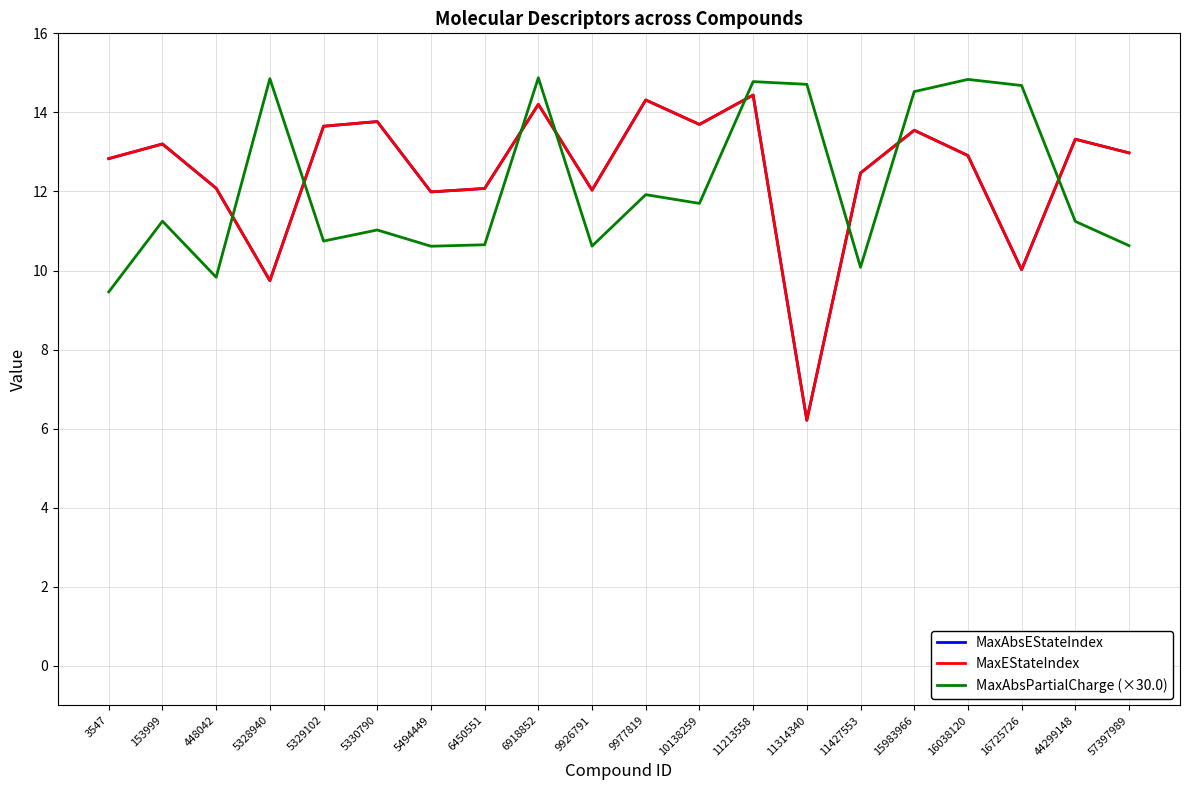

Is this an area chart (filled region under the line)?

No